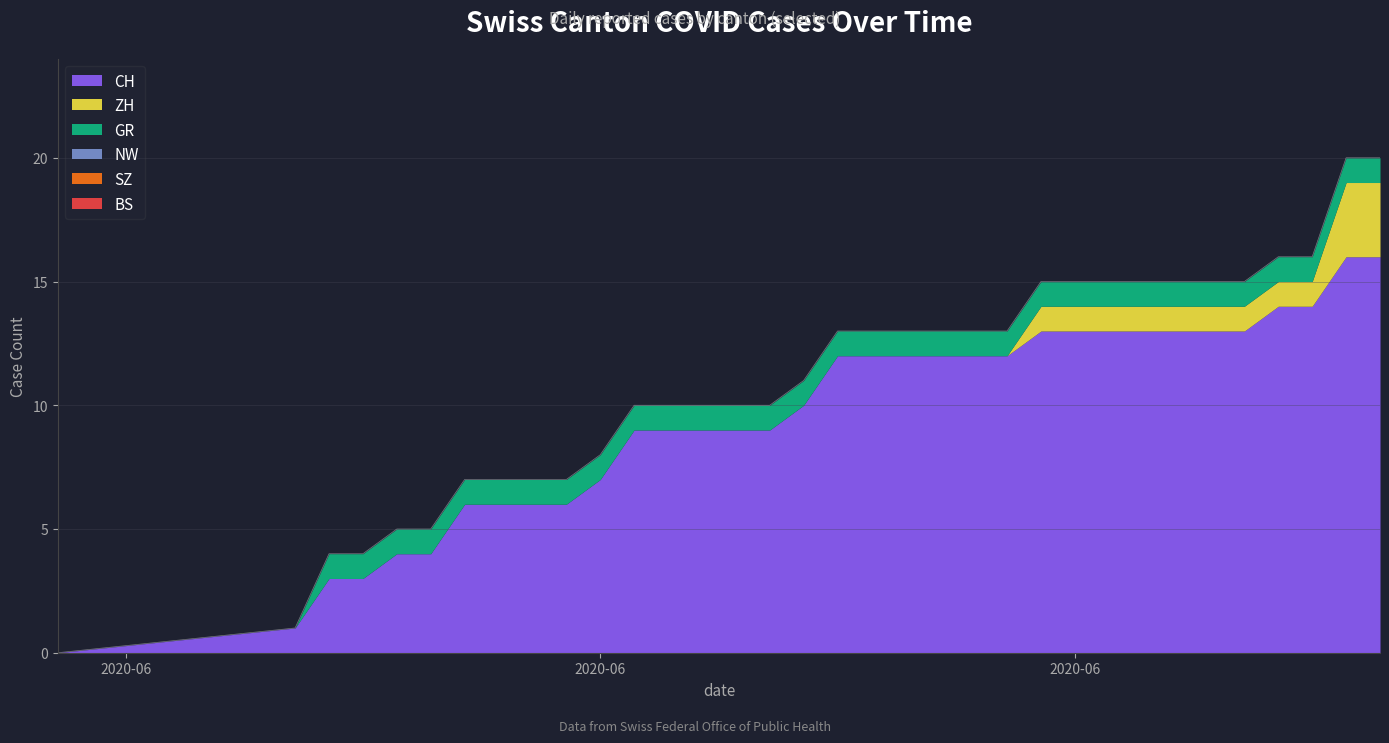

True or false: GR has a value of 2 at 2020-06-13.

False